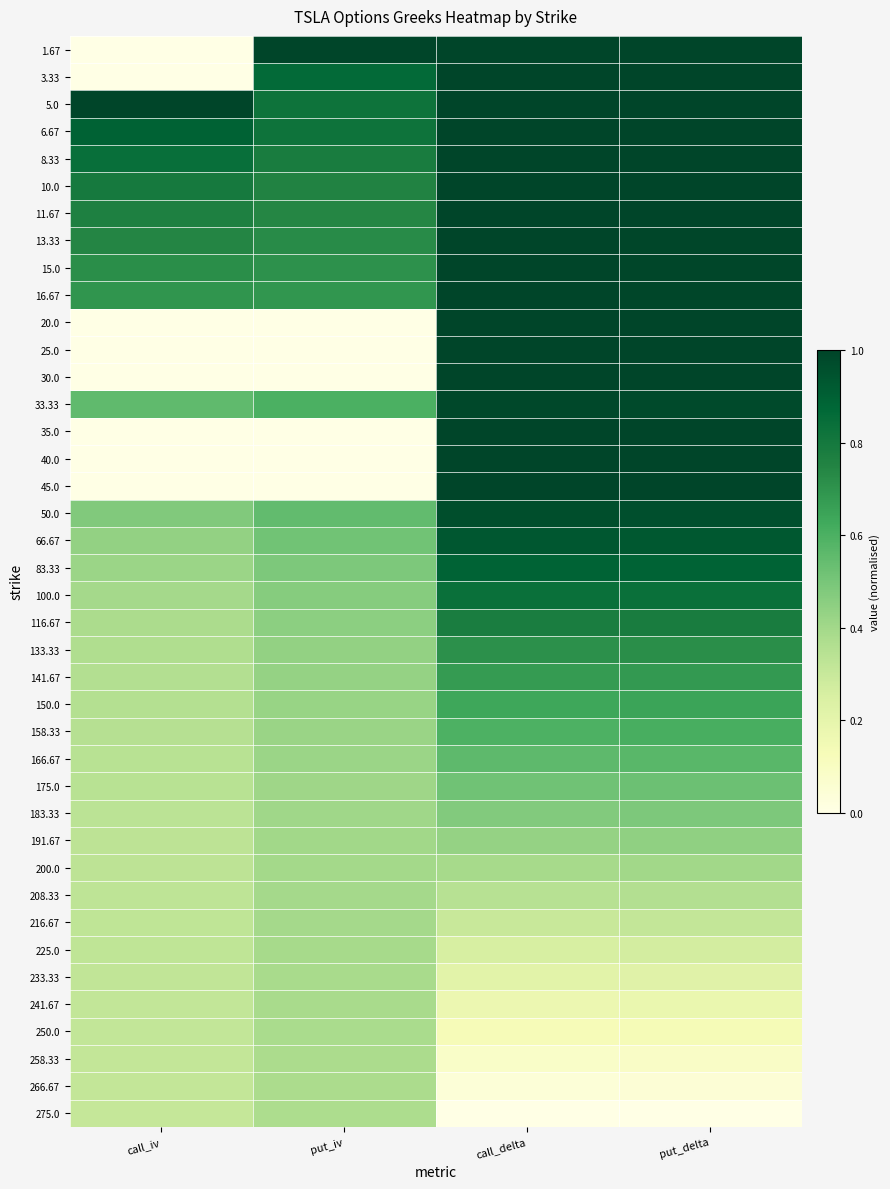

List the series in order of their peak value, lowest first.

275.0, 266.67, 258.33, 250.0, 241.67, 233.33, 225.0, 216.67, 208.33, 200.0, 191.67, 183.33, 175.0, 166.67, 158.33, 150.0, 141.67, 133.33, 116.67, 100.0, 83.33, 66.67, 50.0, 33.33, 1.67, 3.33, 5.0, 6.67, 8.33, 10.0, 11.67, 13.33, 15.0, 16.67, 20.0, 25.0, 30.0, 35.0, 40.0, 45.0